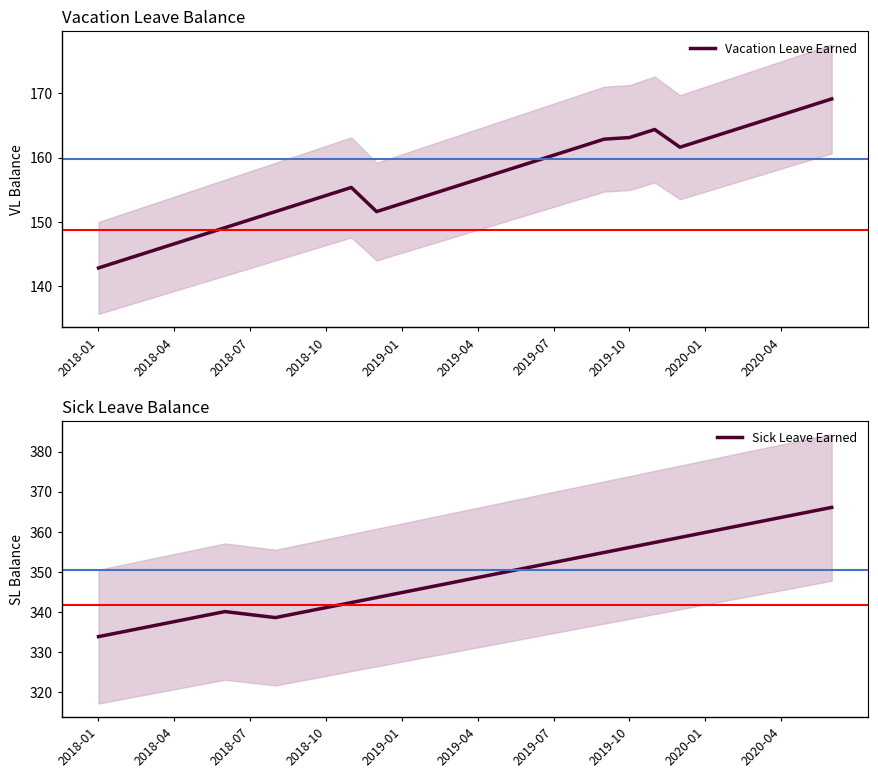

At which label does Vacation Leave Earned first exceed 156?

2019-04